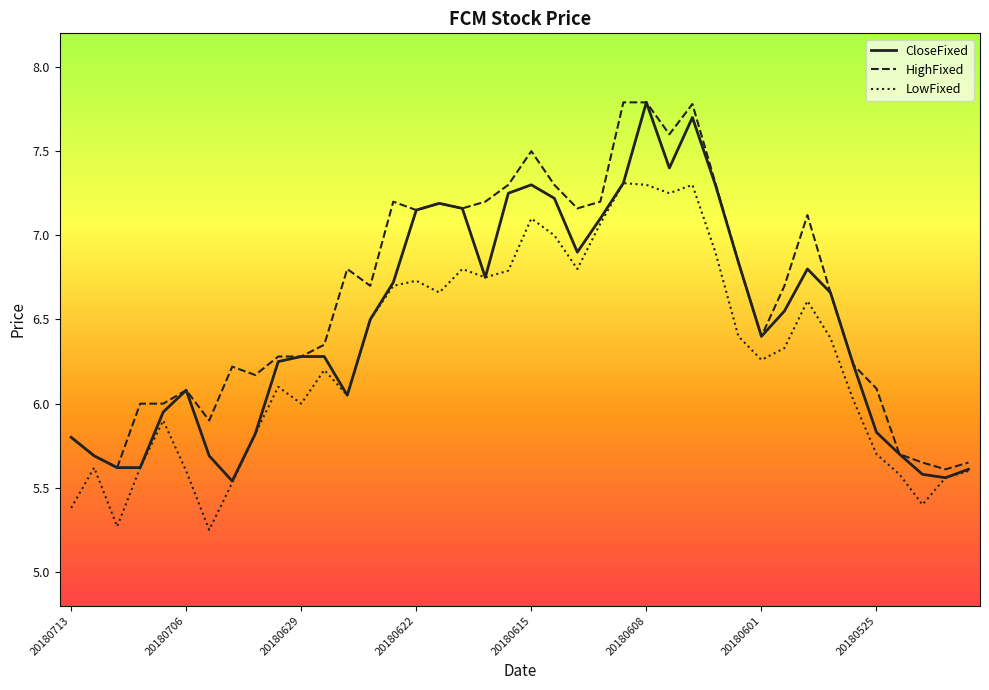

What is the maximum value for CloseFixed?

7.8